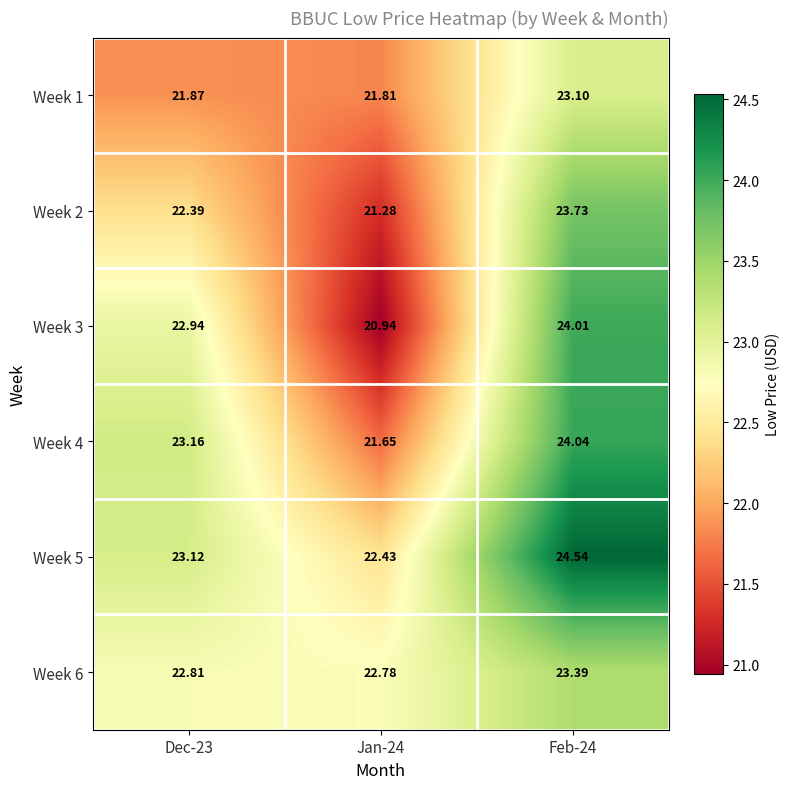

Is the value of Week 4 at Jan-24 greater than the value of Week 3 at Feb-24?

No